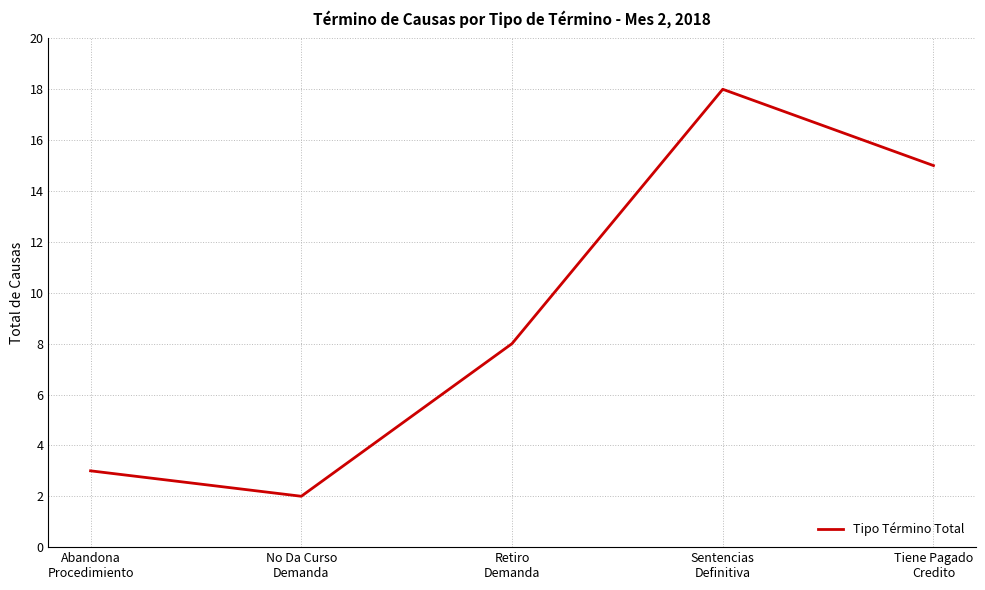

At which category does the data reach its first local valley?

No Da Curso
Demanda